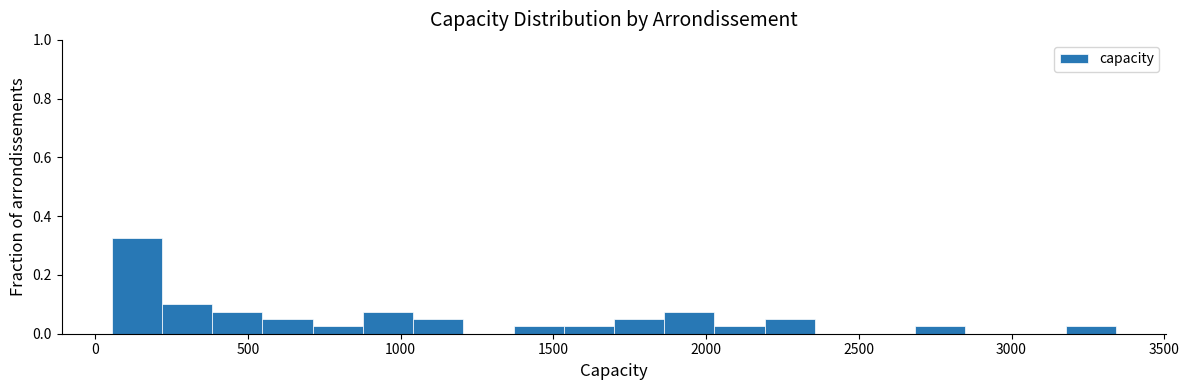

Read against the x-axis, roughly where is the centre of the tallest bar?

150